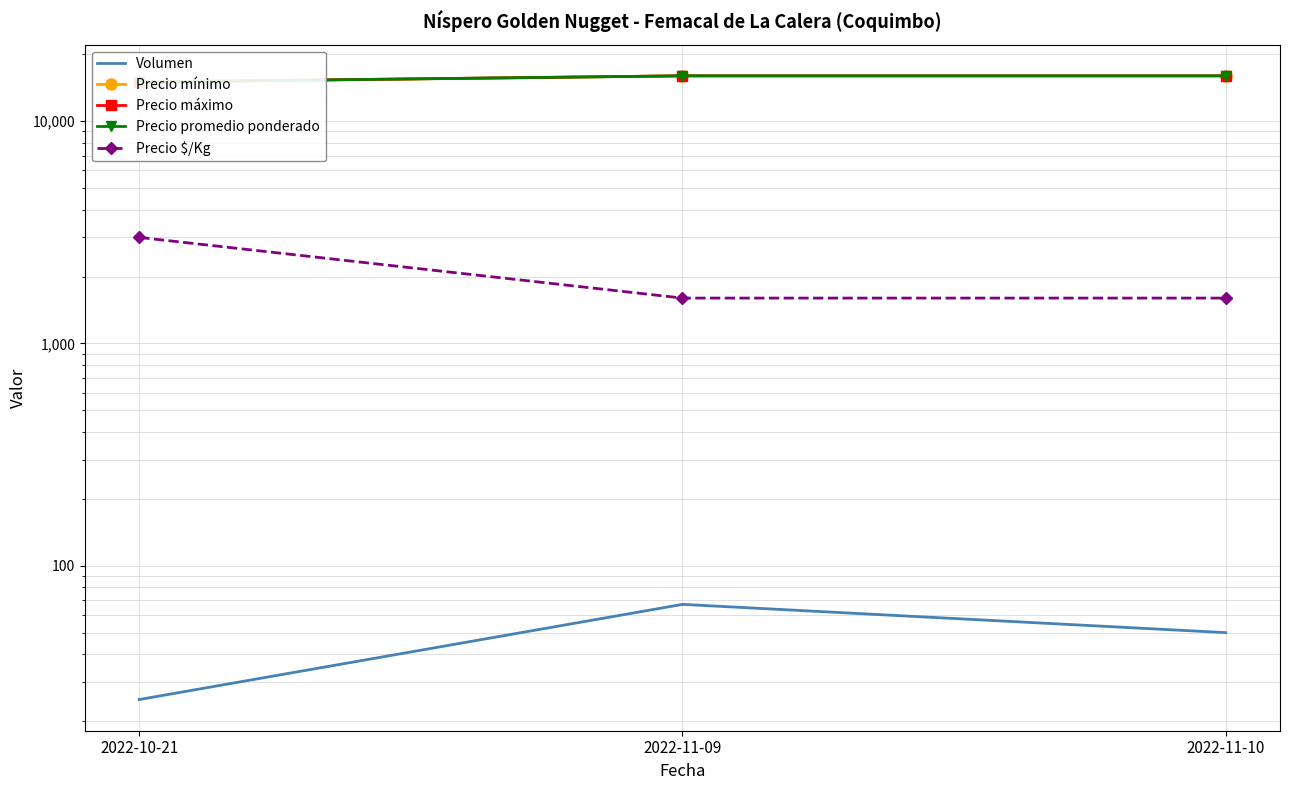

Between 2022-10-21 and 2022-11-10, which is larger?

2022-11-10